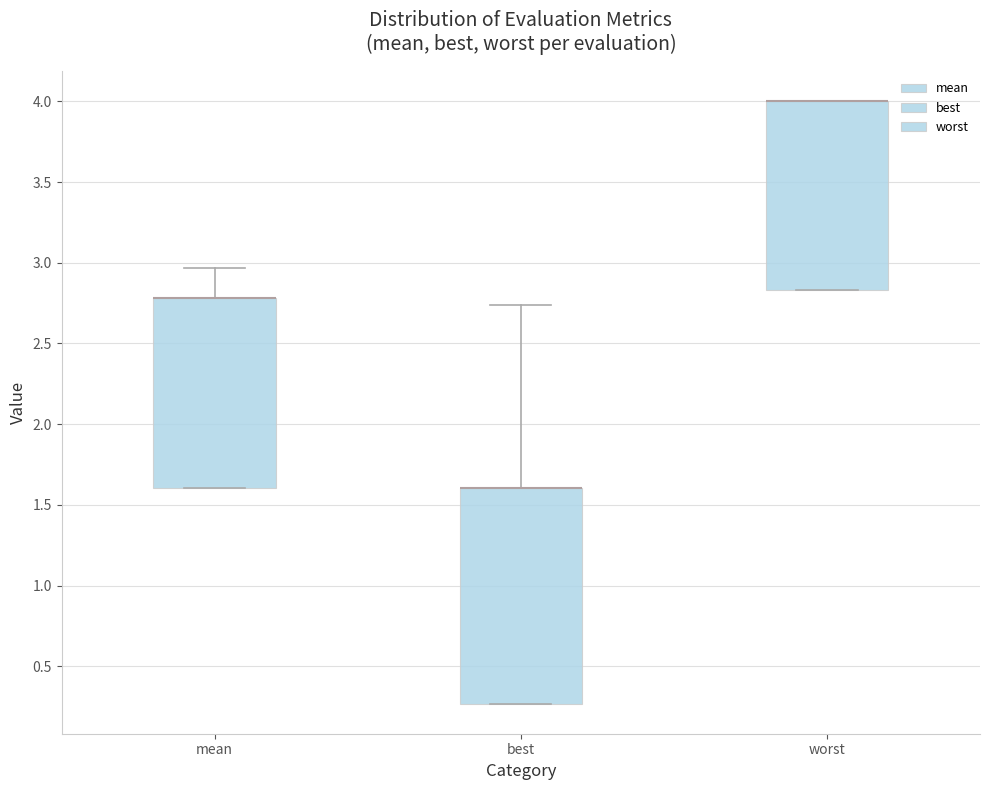

Comparing the boxes themselves (not the whiskers), which one is the tallest?

best